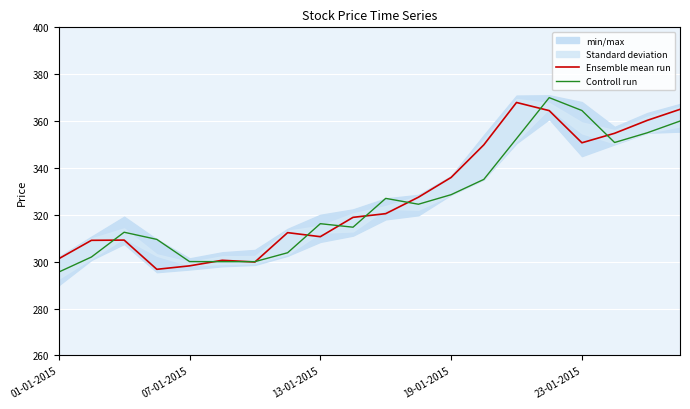

True or false: Ensemble mean run and Controll run intersect in this chart.

True